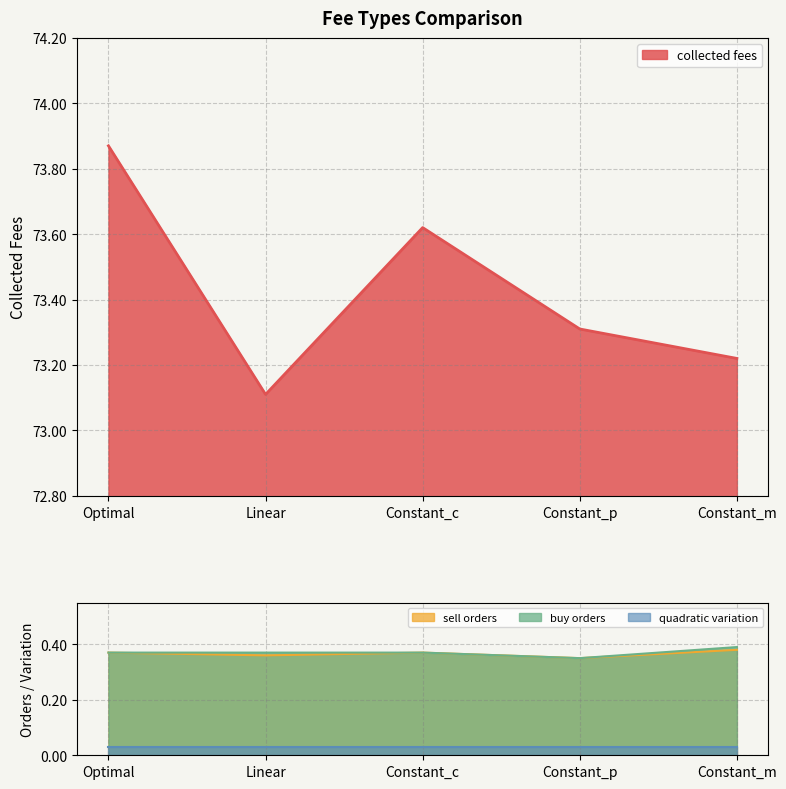

True or false: sell orders and collected fees intersect in this chart.

False